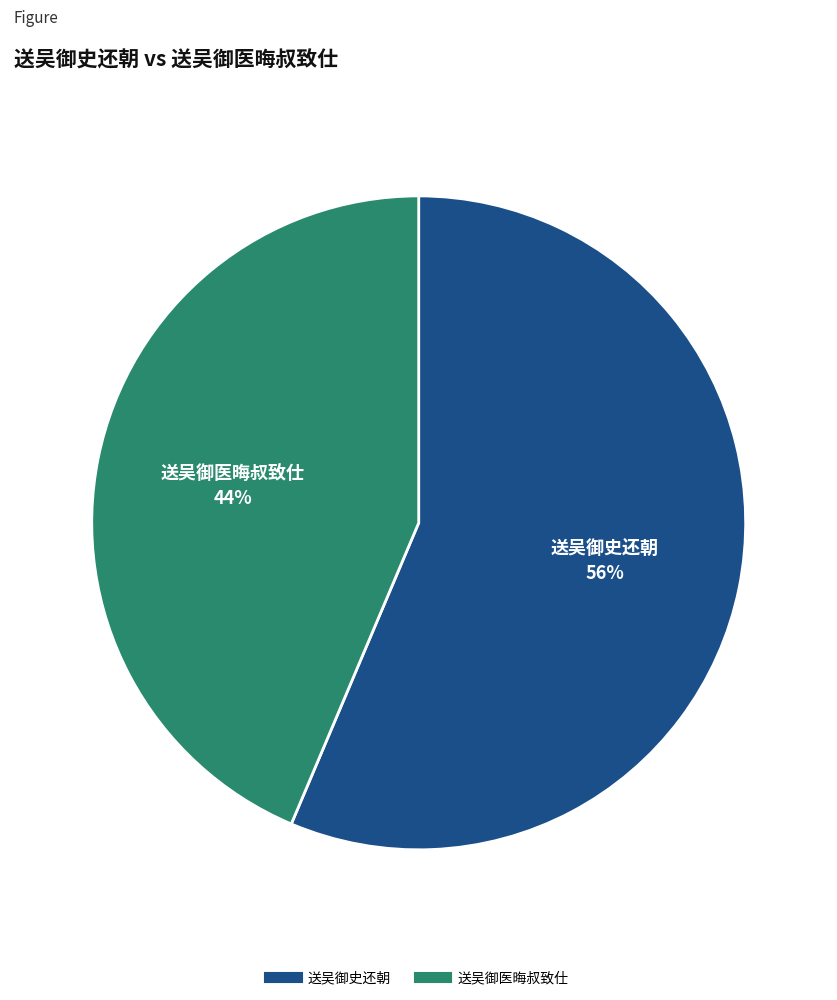

To the nearest percent, what is the combined percentage of 送吴御史还朝 and 送吴御医晦叔致仕?

100%